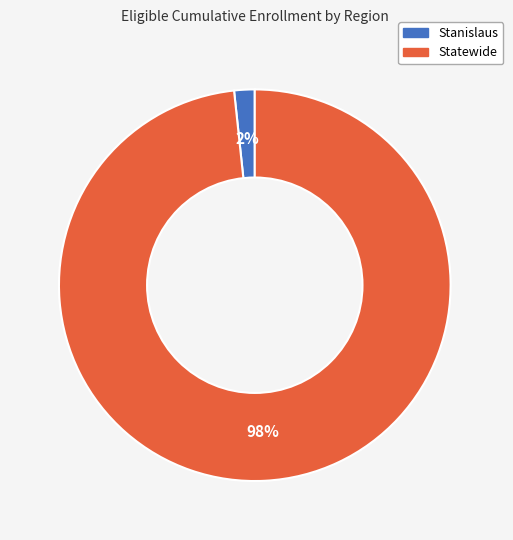

To the nearest percent, what percentage of the pie is Statewide?

98%